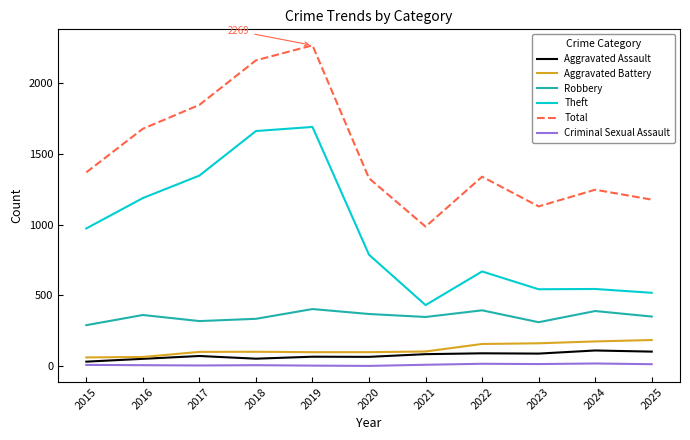

The Theft series shows 1843 at 2016. True or false?

False